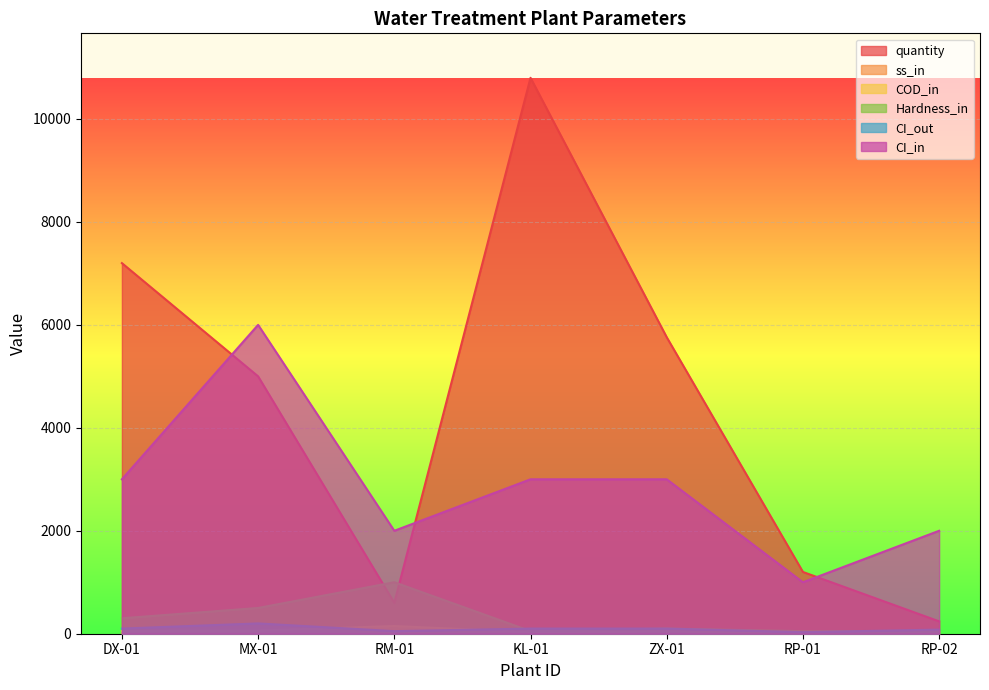

True or false: ss_in and CI_out intersect in this chart.

False